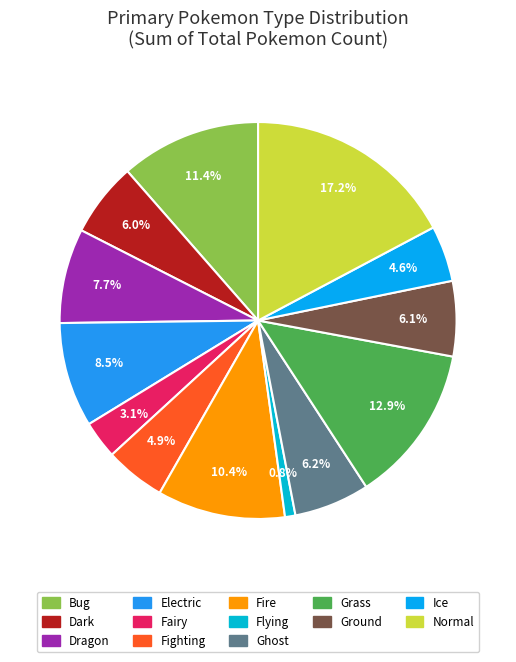

What is the change in value from Grass to Ground?

-15480